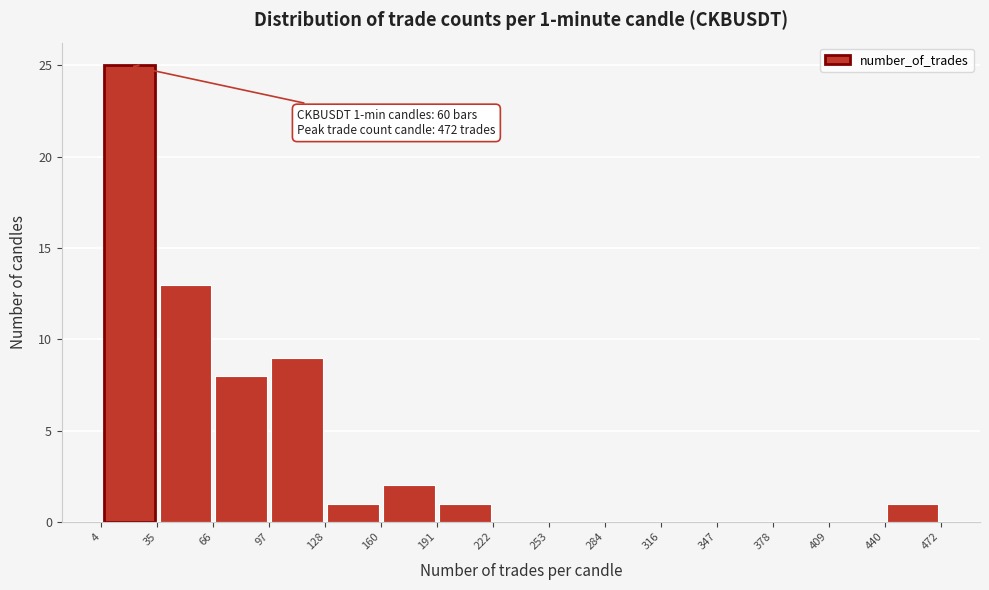

Which range on the x-axis has the tallest bar?

4 to 35